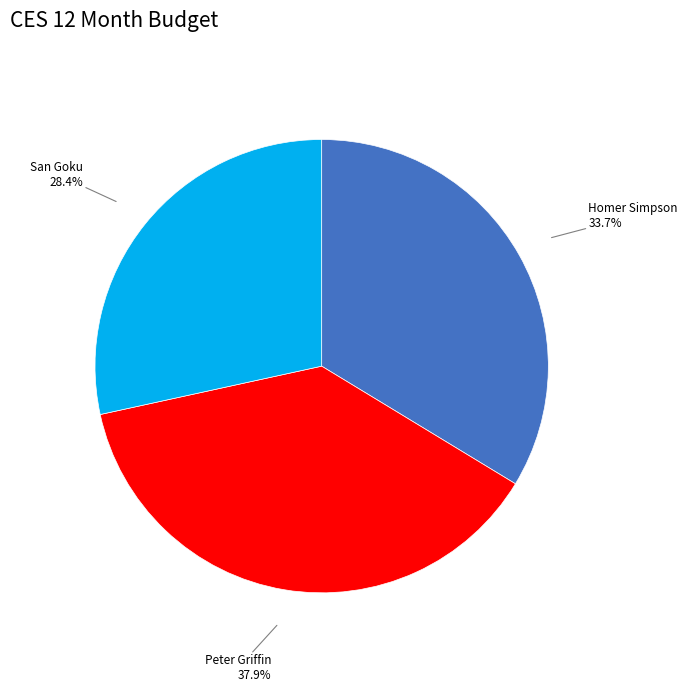

How many slices are in this pie chart?

3